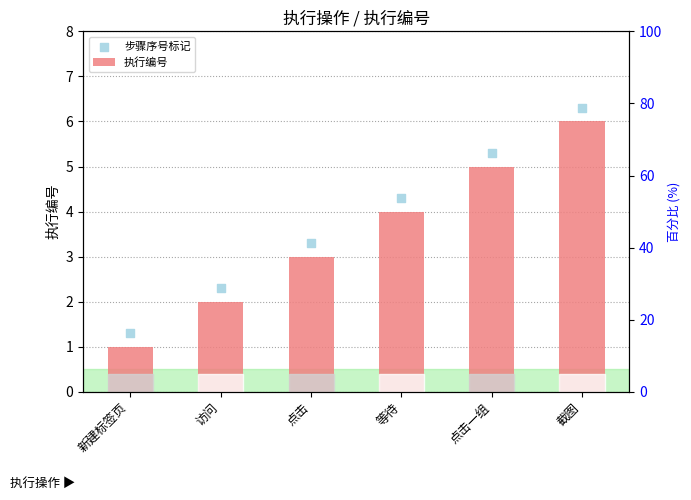

What is the total value across all series at 访问?

4.3